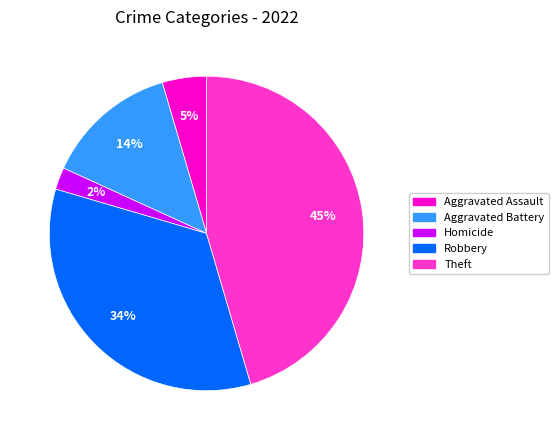

To the nearest percent, what is the difference between the largest and smallest slice percentages?

43%